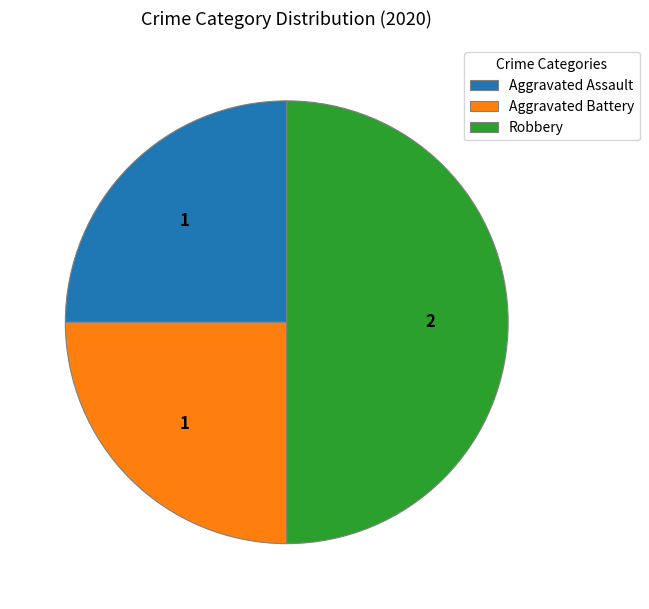

Is the sum of Aggravated Battery and Robbery greater than half?

Yes